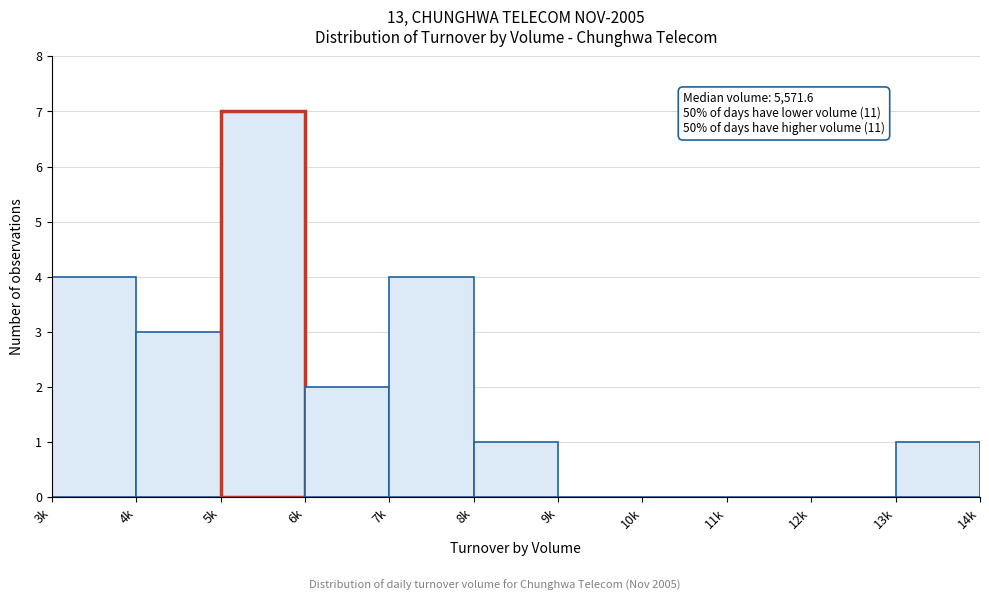

Reading left to right, extract all data points from this chart.

3k=4	4k=3	5k=7	6k=2	7k=4	8k=1	9k=0	10k=0	11k=0	12k=0	13k=1